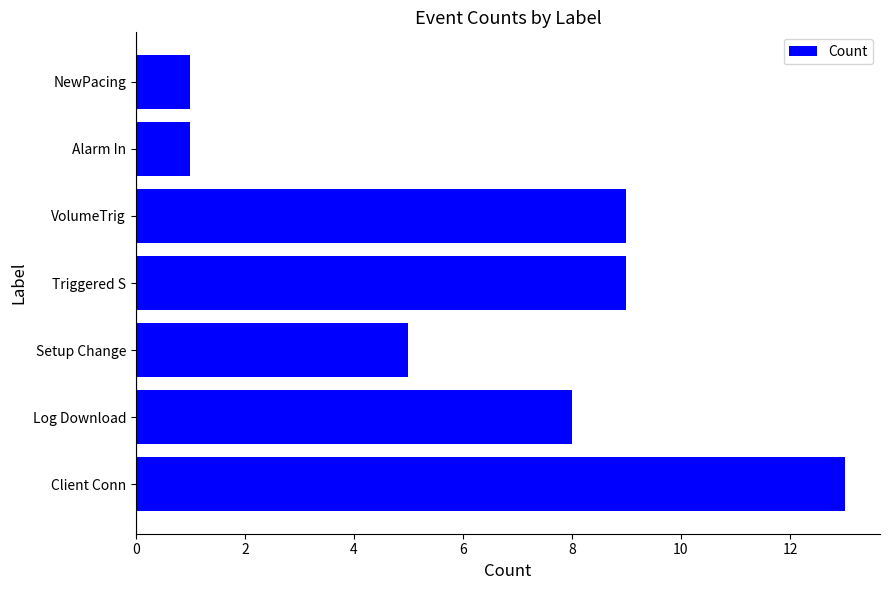

Is it true that the value at VolumeTrig is 9?

True